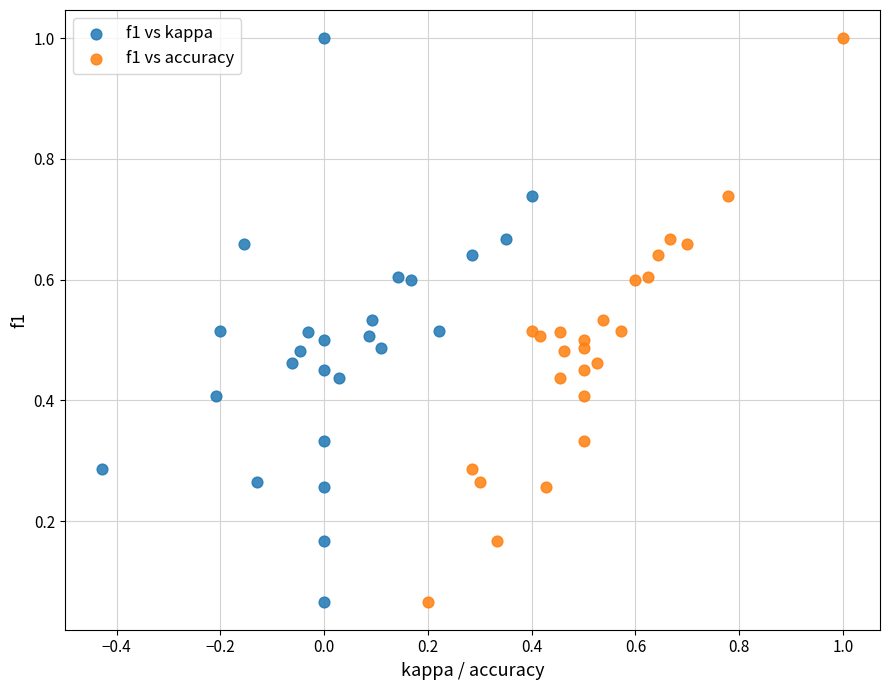

What are all the series names shown in the legend?

f1 vs kappa, f1 vs accuracy